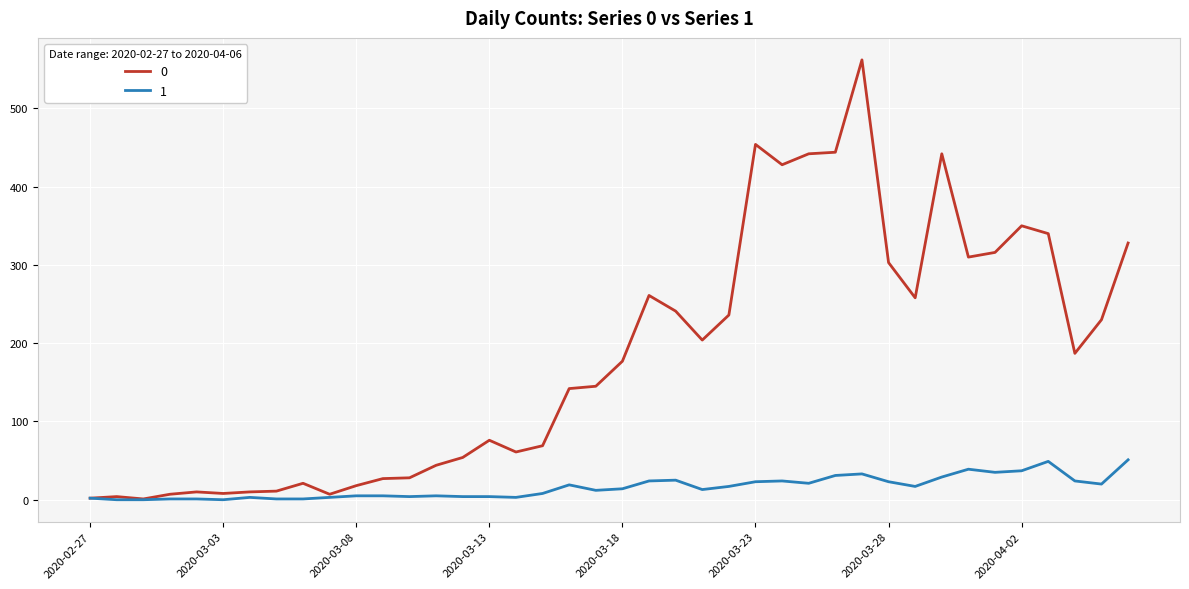

What is the maximum value shown in the chart?

562